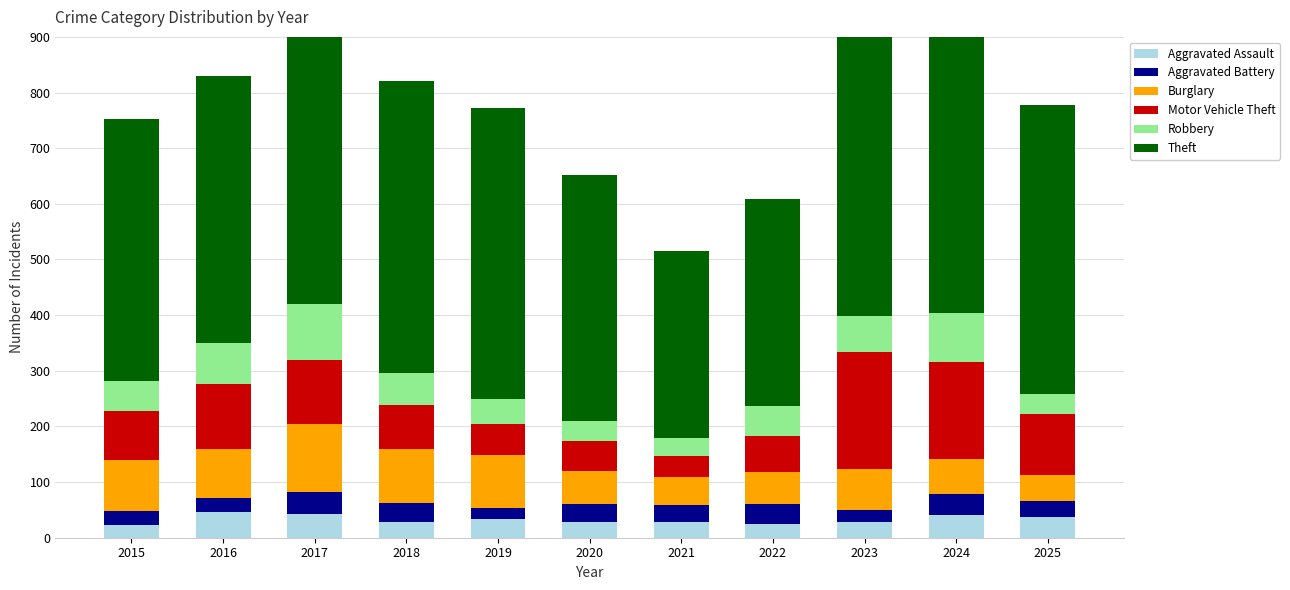

At which category is the sum across all series the highest?

2024